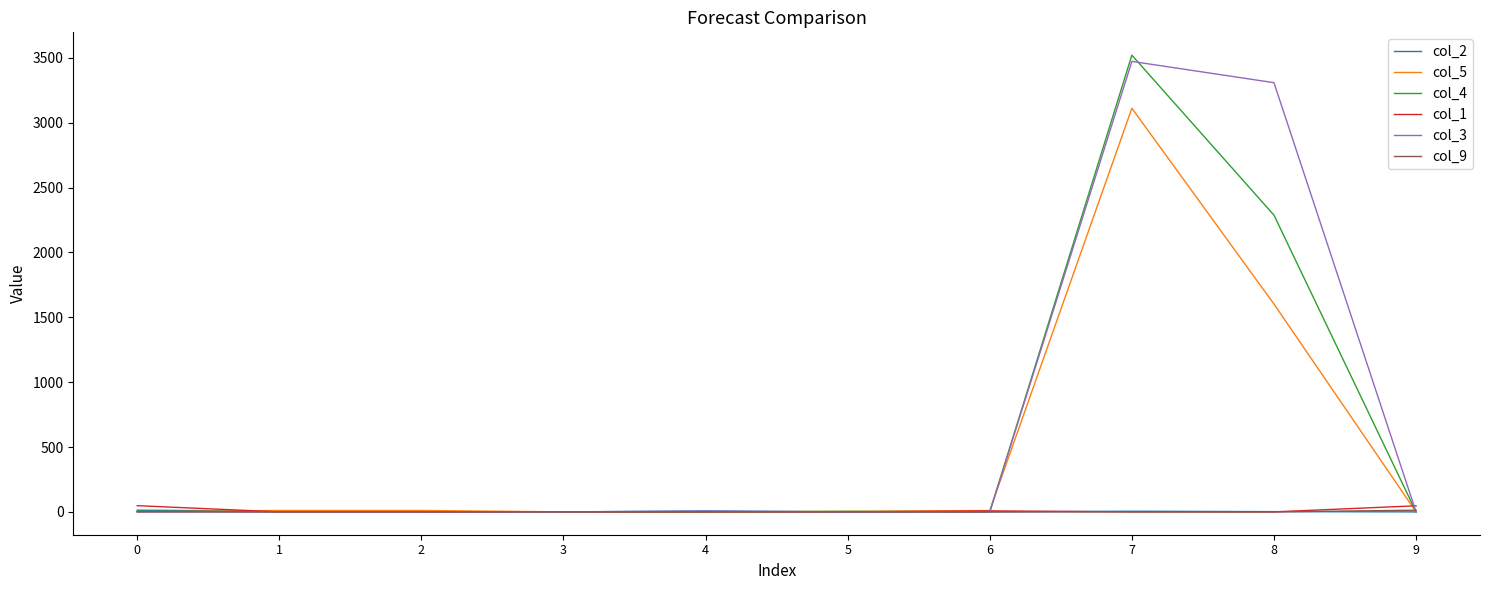

The value of col_3 at 9 is -1434. True or false?

False